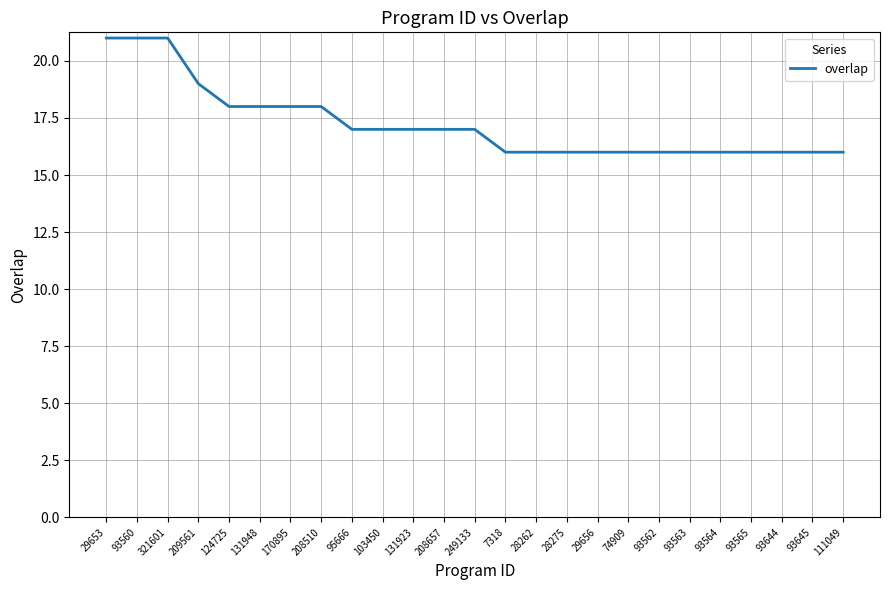

Reading left to right, what are all the values shown in this chart?

29653=21	93560=21	321601=21	209561=19	124725=18	131948=18	170895=18	208510=18	95666=17	103450=17	131923=17	208657=17	249133=17	7318=16	28262=16	28275=16	29656=16	74909=16	93562=16	93563=16	93564=16	93565=16	93644=16	93645=16	111049=16